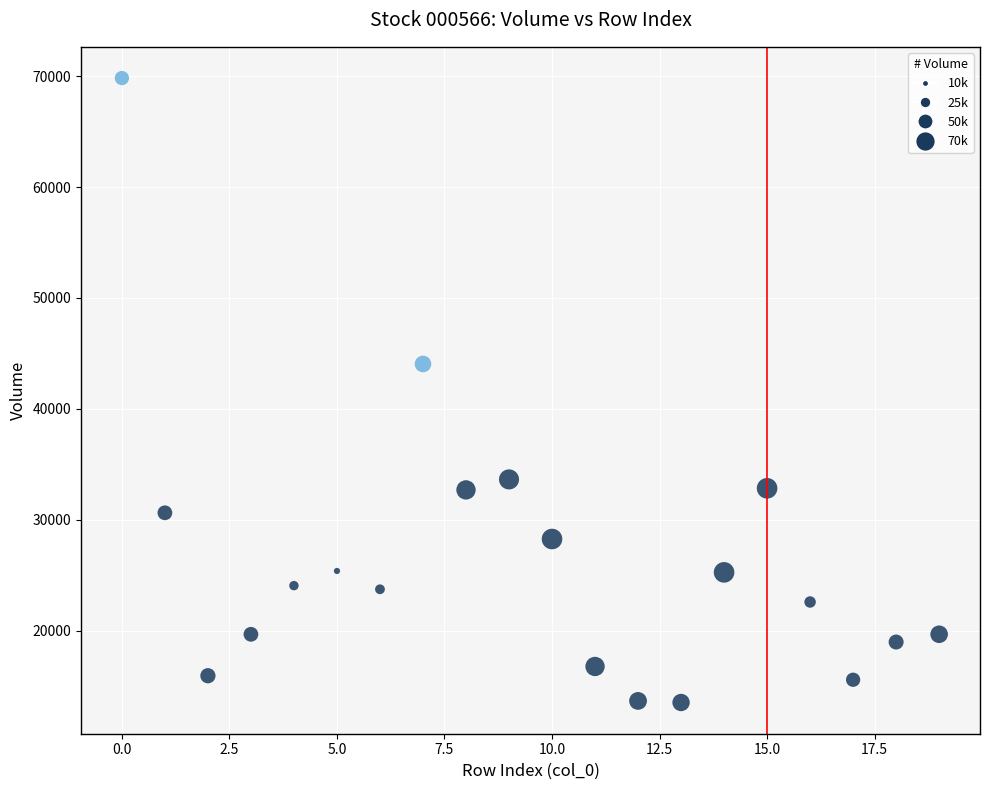

What Y value in the scatter plot is closest to 41684?

44057